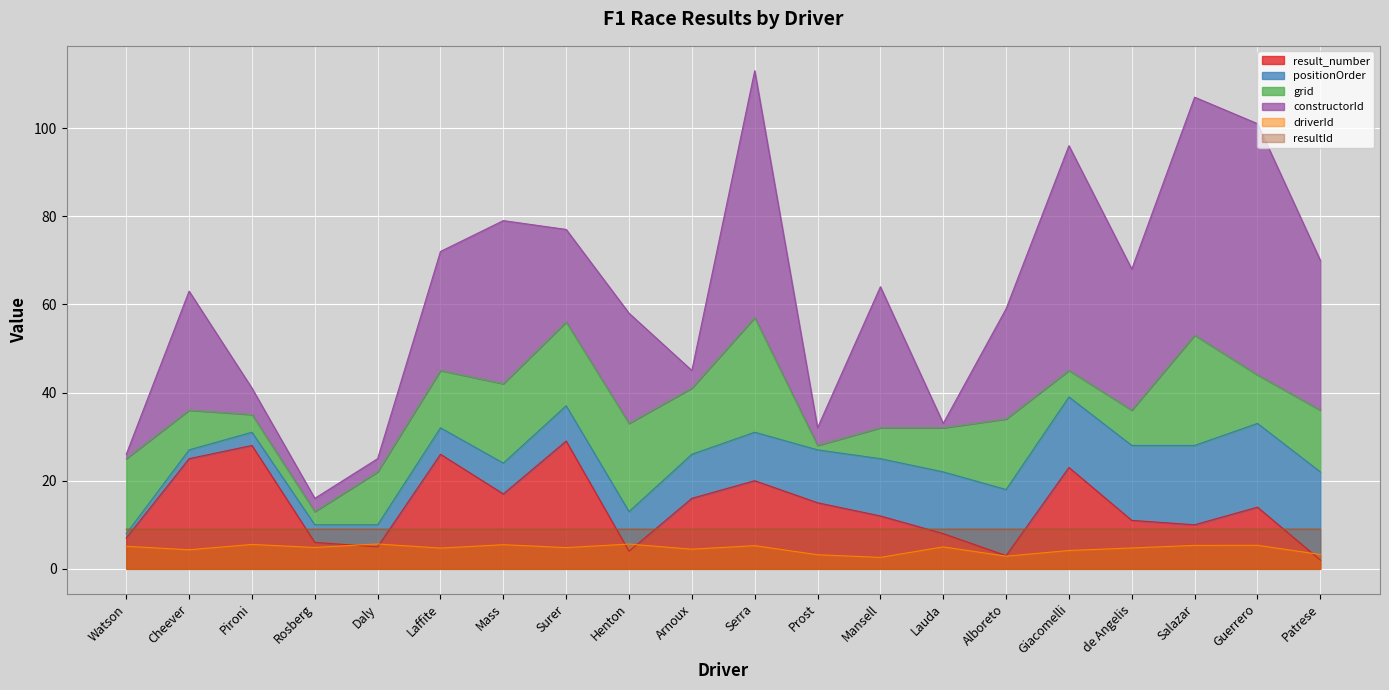

At which category is the sum across all series the highest?

Surer